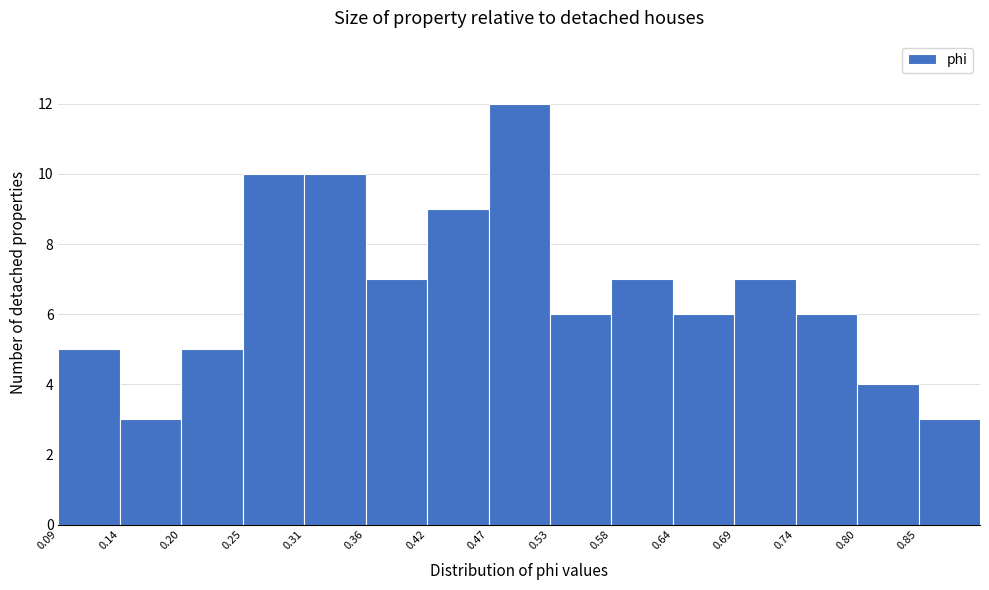

How tall is the bar that spans 0.36 to 0.42 on the x-axis? Neither the bar edges nor the heights are printed on the chart, so give them approximately, as read against the axes.

7